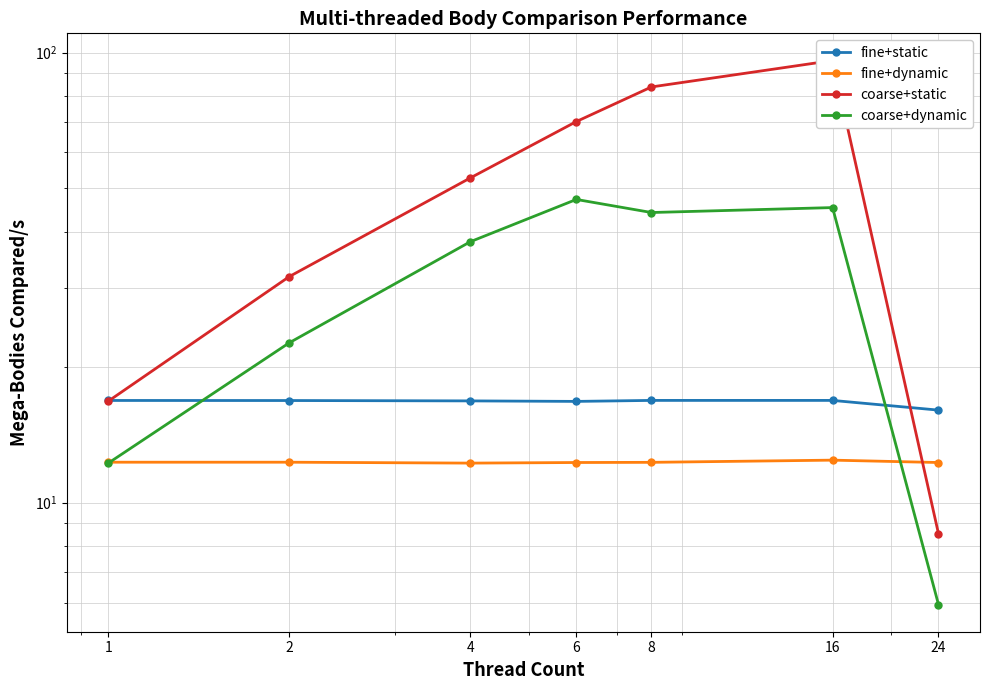

Reading left to right, transcribe all the data shown in this chart.

fine+static: 1=16.9	2=16.9	4=16.8	6=16.8	8=16.9	16=16.9	24=16.1
fine+dynamic: 1=12.3	2=12.3	4=12.2	6=12.3	8=12.3	16=12.4	24=12.3
coarse+static: 1=16.8	2=31.8	4=52.7	6=70.3	8=83.9	16=96.0	24=8.5
coarse+dynamic: 1=12.2	2=22.7	4=38.0	6=47.2	8=44.1	16=45.3	24=5.9